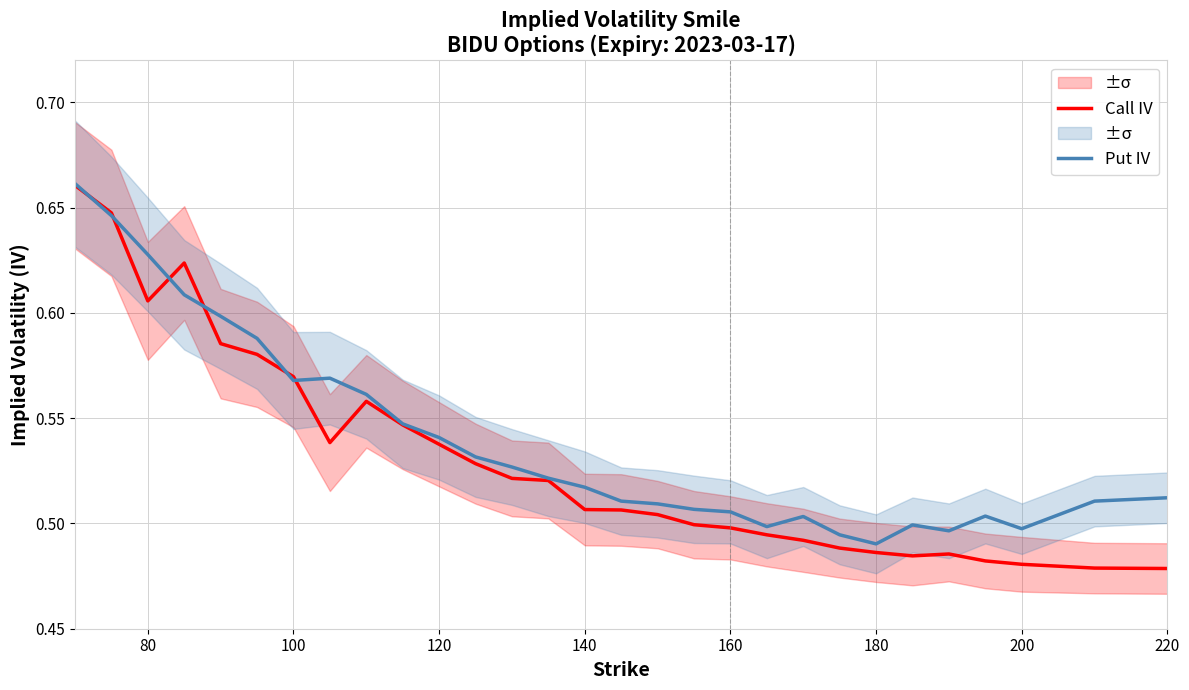

The value of Call IV at 220 is 0.3. True or false?

False